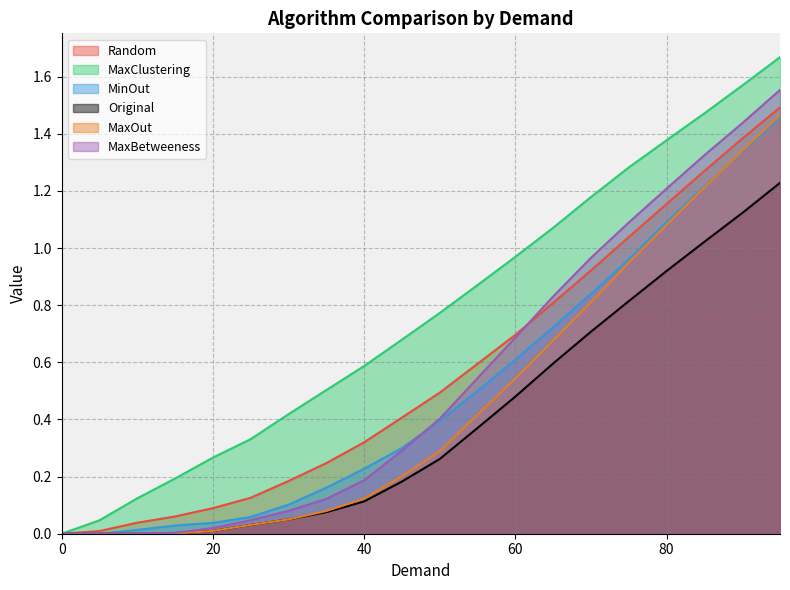

True or false: MaxClustering has more than 1 points higher than both neighbors.

False